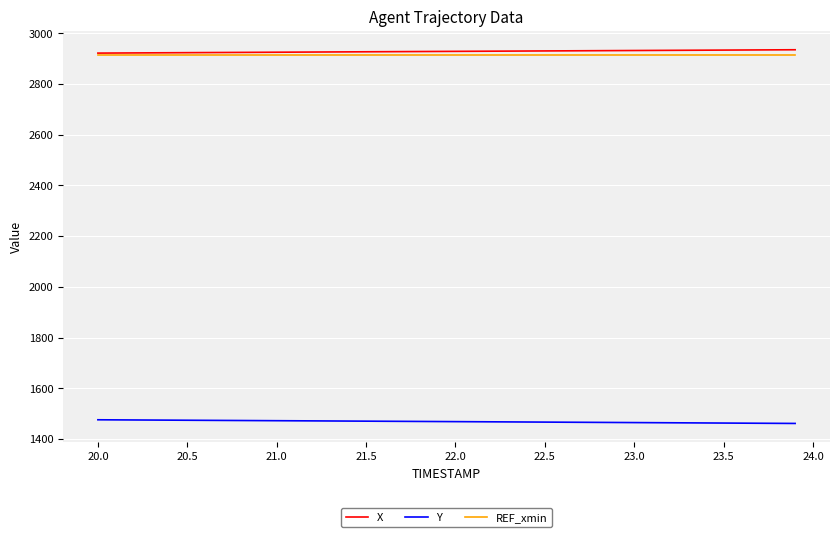

What is the minimum value shown in the chart?

1461.4